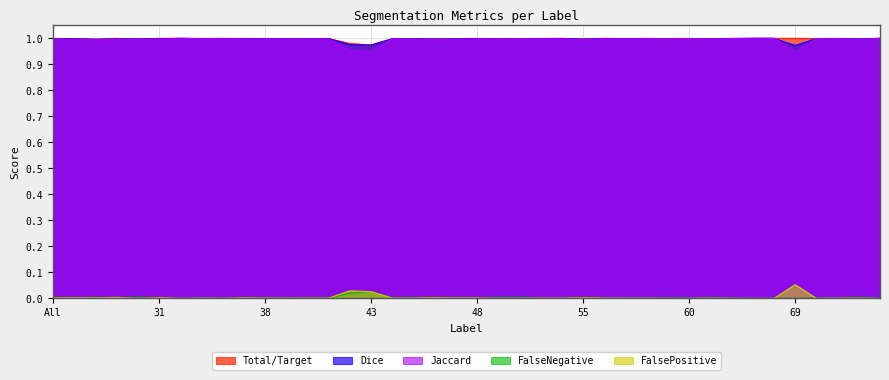

How many positive values does the FalsePositive series have?

32